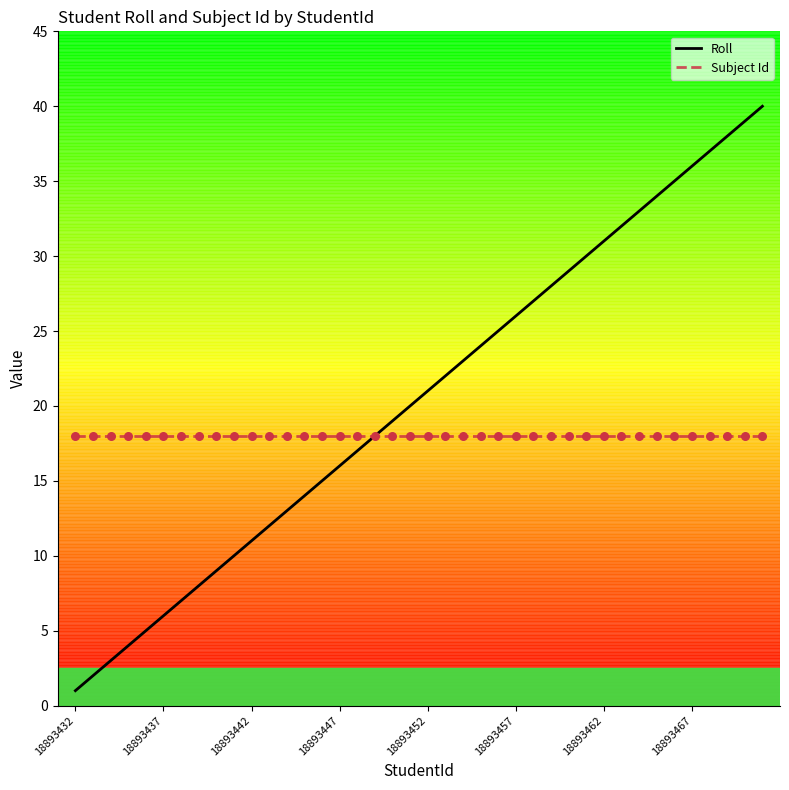

Which series has the largest range (max minus min)?

Roll